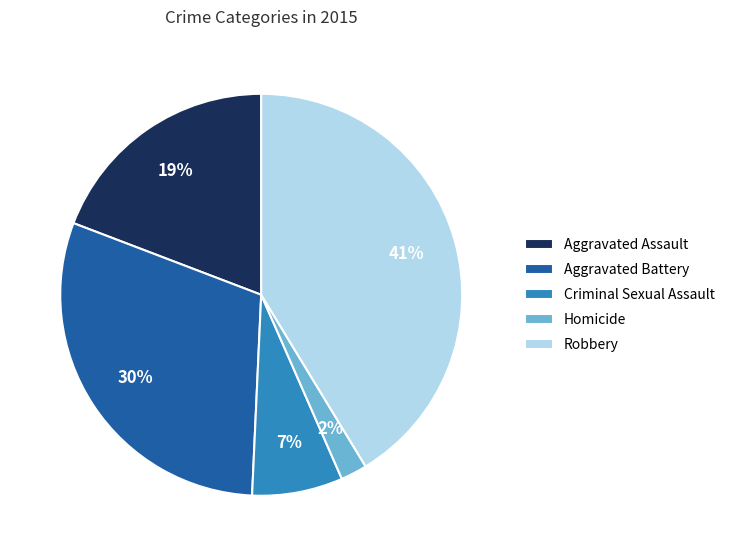

To the nearest percent, what portion does Robbery represent?

41%